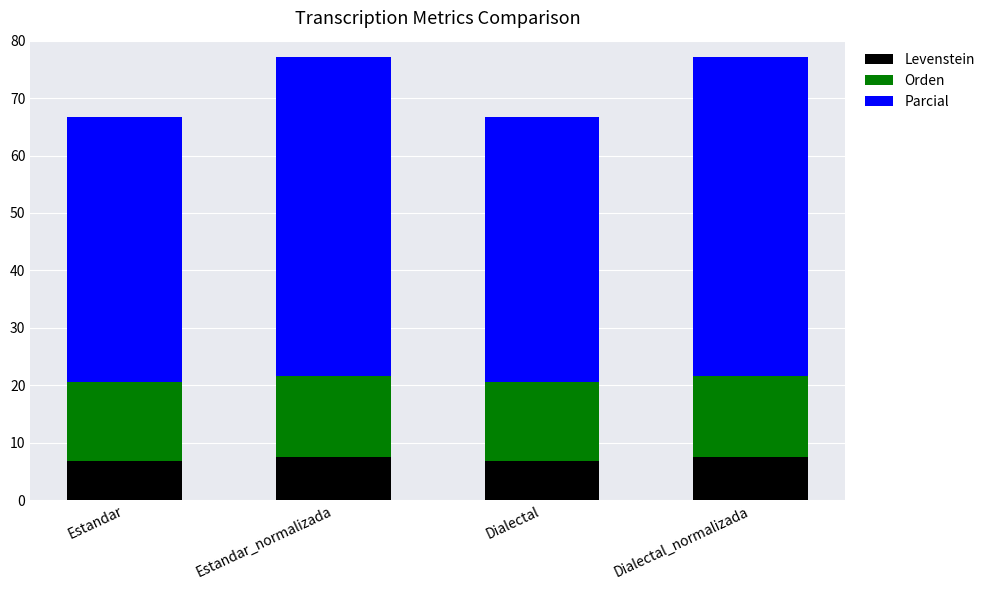

What is the total value across all series at Estandar_normalizada?

77.1